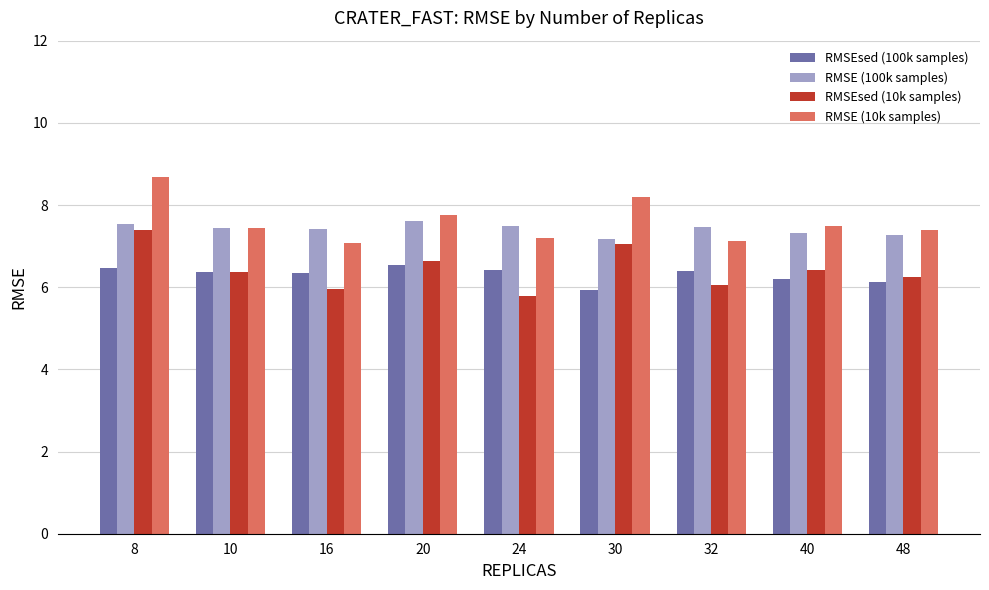

What is the smallest value displayed?

5.8